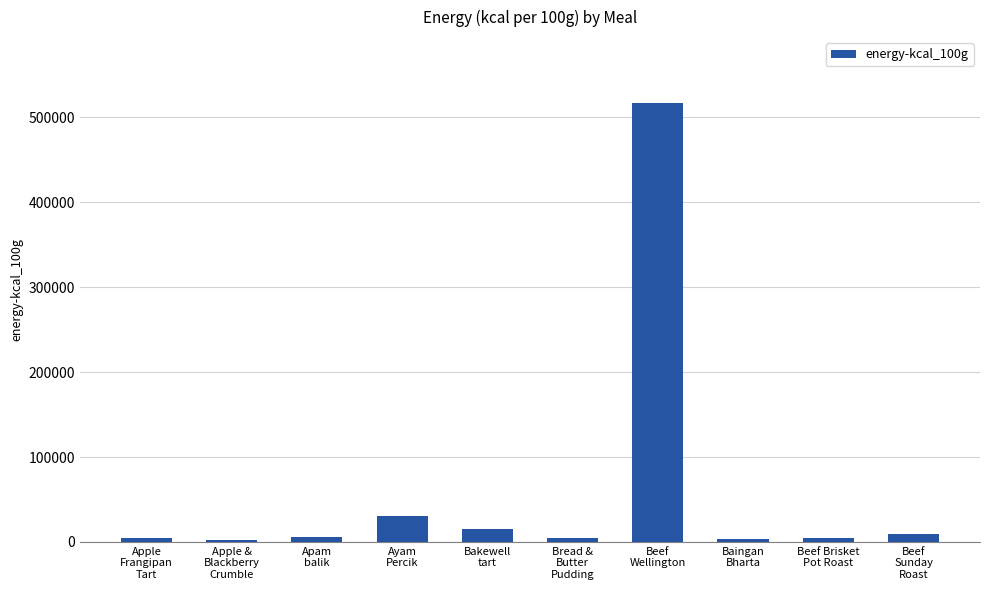

What is the greatest value displayed?

516981.4